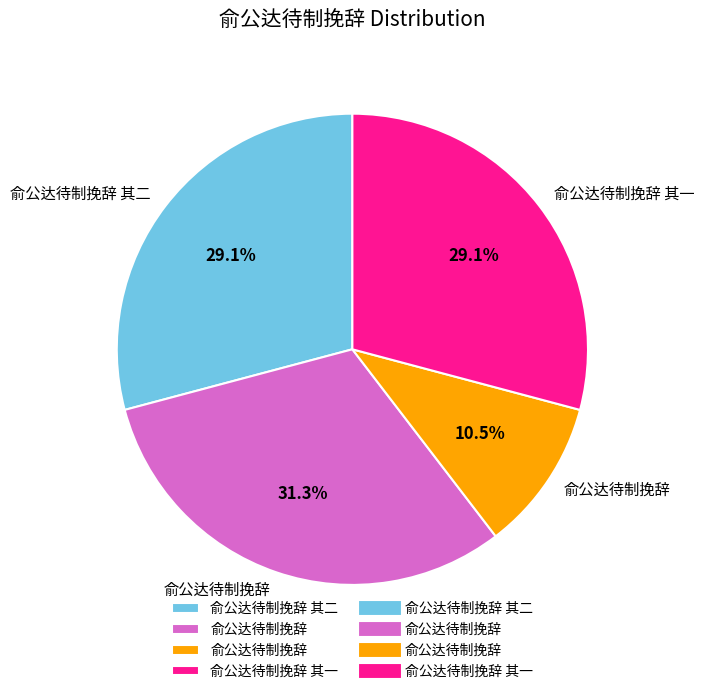

Does any single category account for the majority?

No